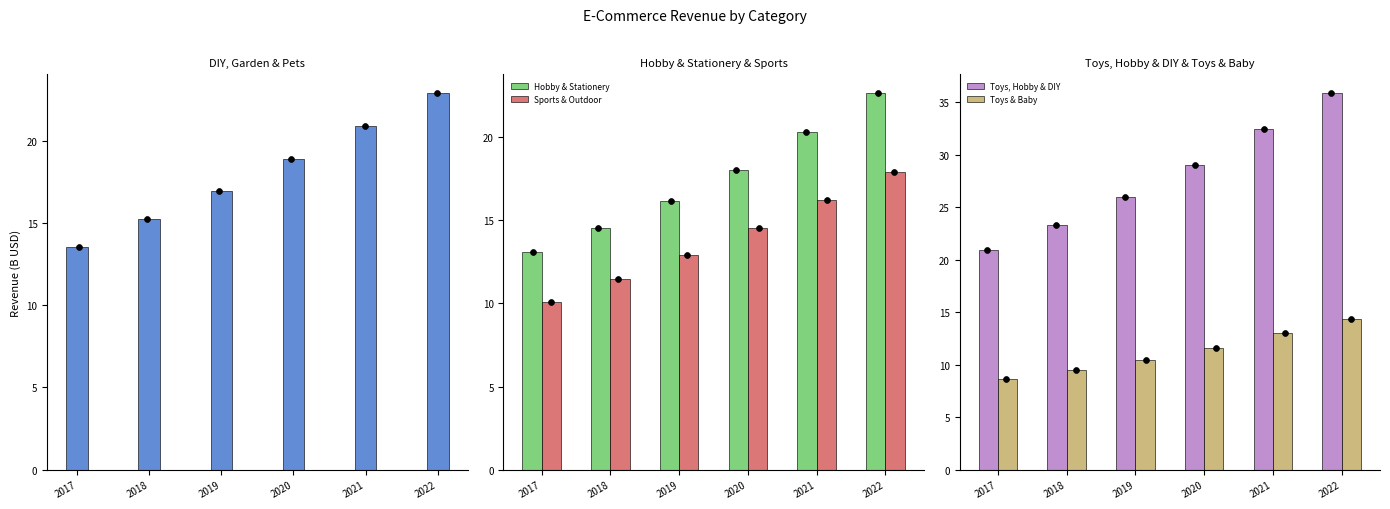

Which series has the largest total across all categories?

Toys, Hobby & DIY